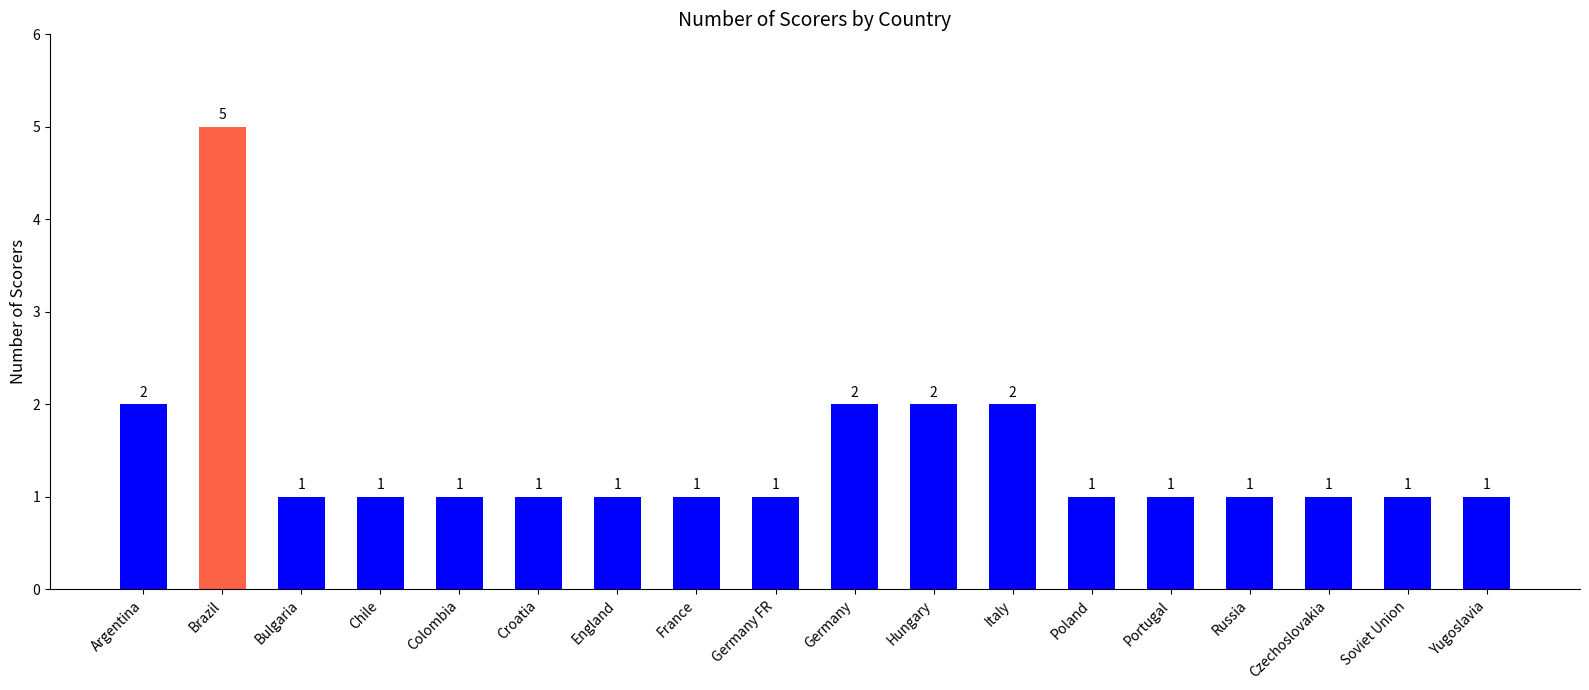

Which label corresponds to the largest value in the chart?

Brazil